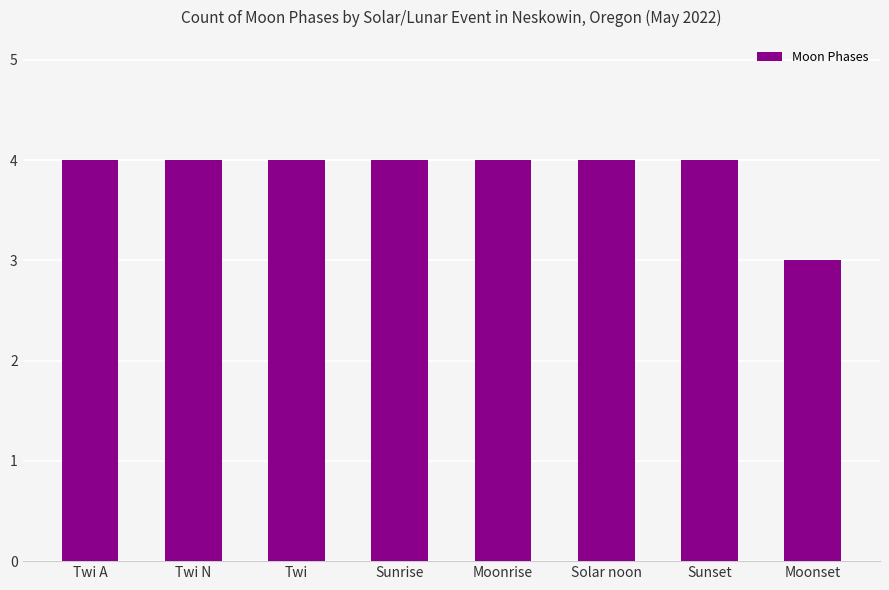

What is the average value?

4